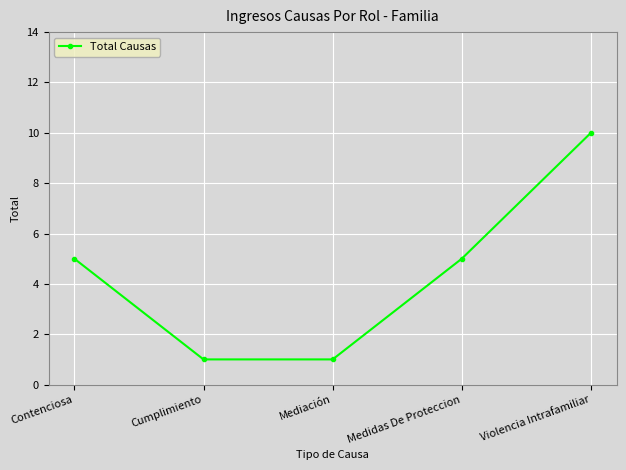

Is it true that the value at Medidas De Proteccion is 2?

False